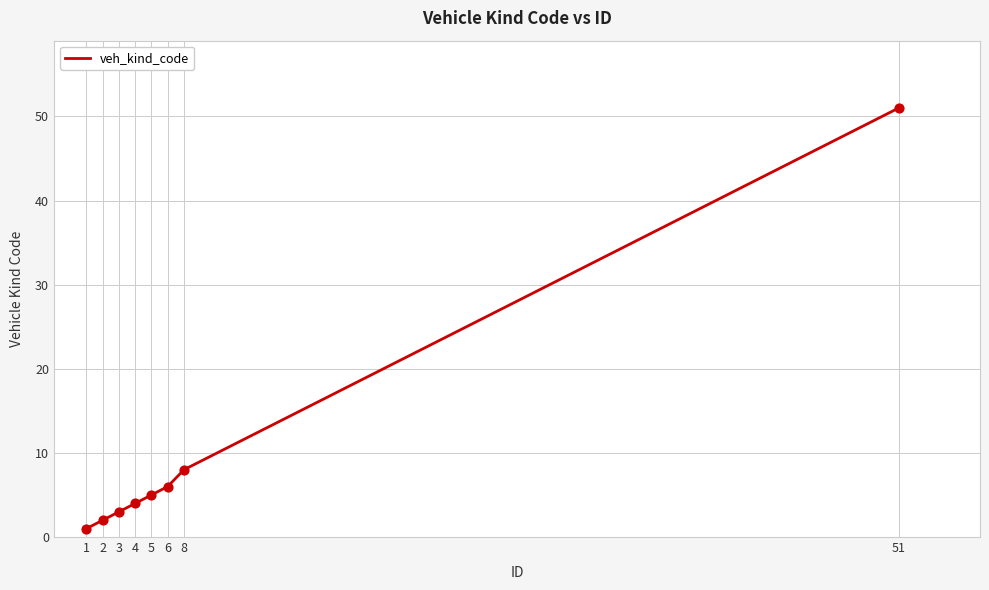

What is the change in value from 4 to 6?

+2